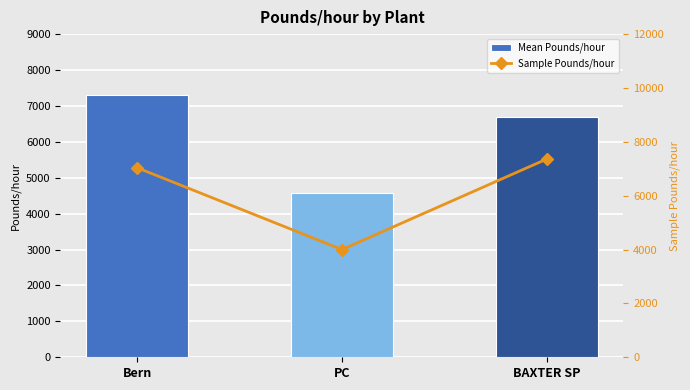

Between BAXTER SP and Bern, which is larger?

Bern